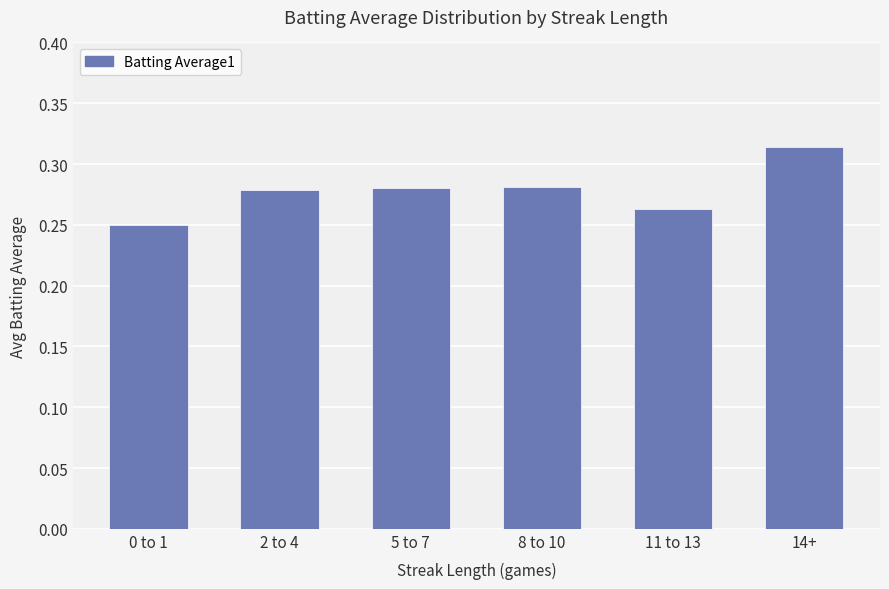

What is the sum of the values at 14+ and 0 to 1?

0.6